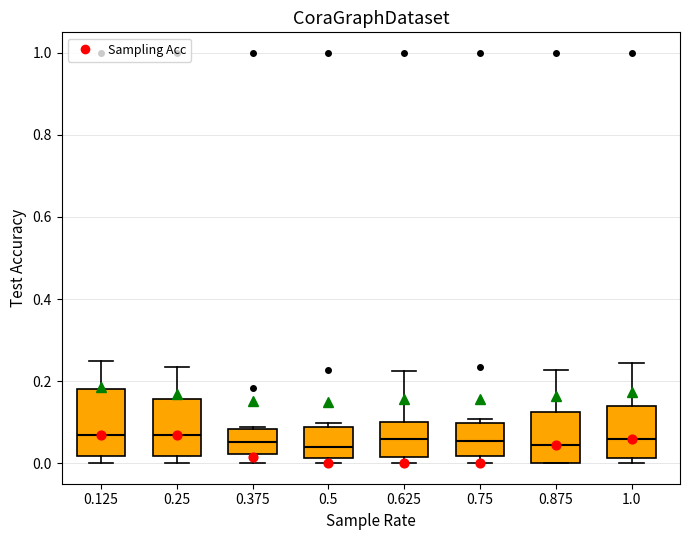

Where does the median line of the box at x = 0.875 sit on the y-axis? The values are not printed on the chart, so give them approximately, as read against the axis.

0.04